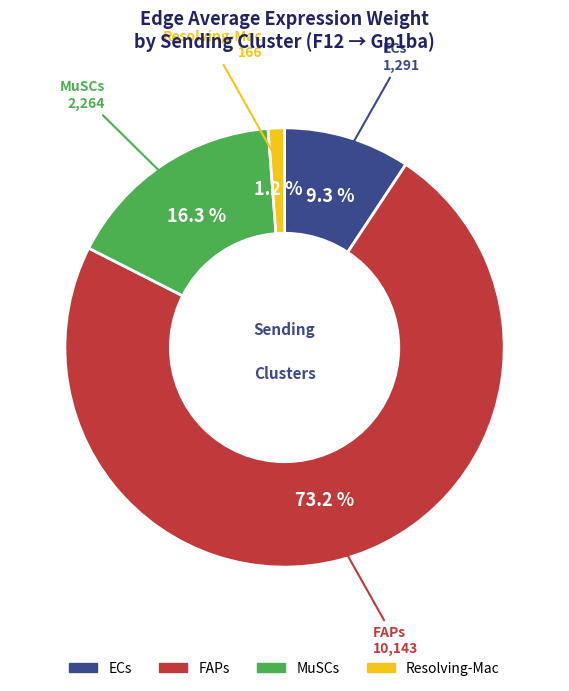

Between ECs and MuSCs, which is larger?

MuSCs